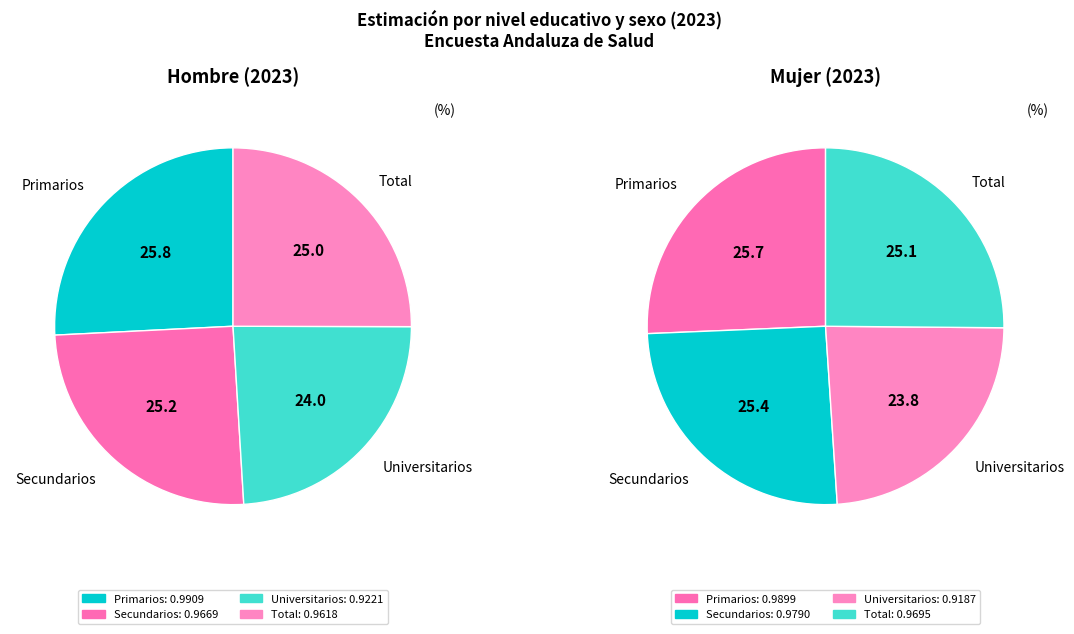

The Universitarios slice represents 37% of the pie. True or false?

False